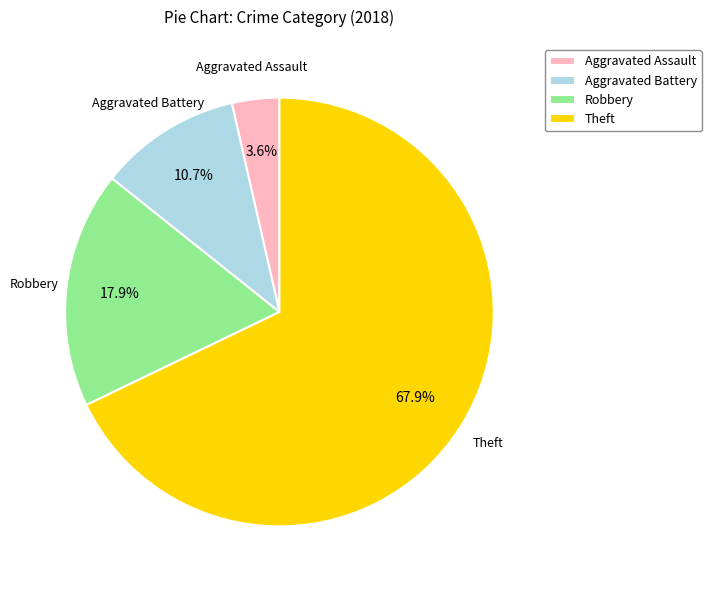

Which category has the smallest portion of the pie?

Aggravated Assault